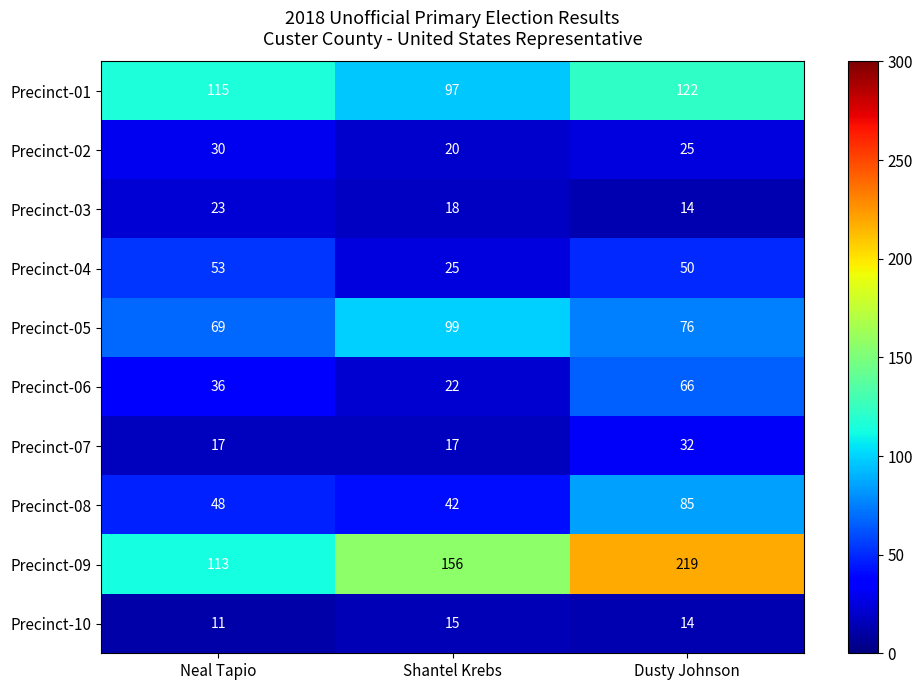

Which series has the largest total across all categories?

Precinct-09